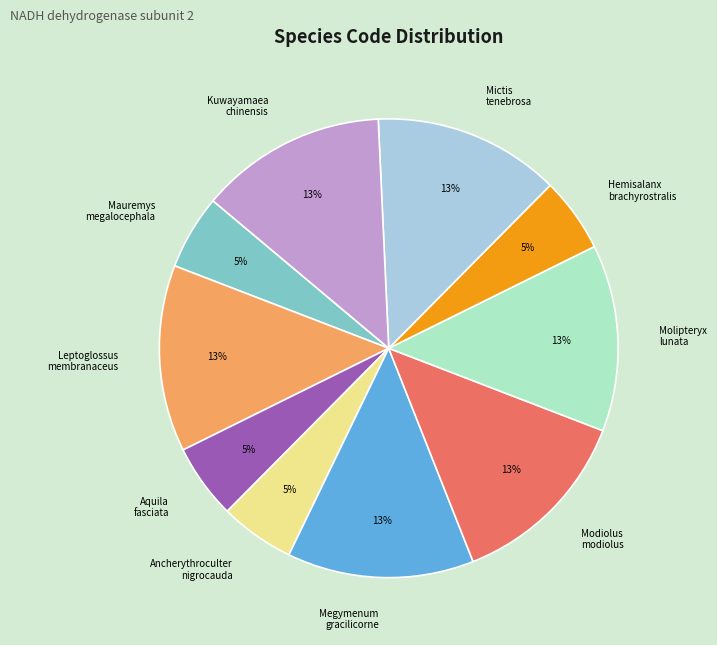

Does Leptoglossus membranaceus account for over 50% of the chart?

No